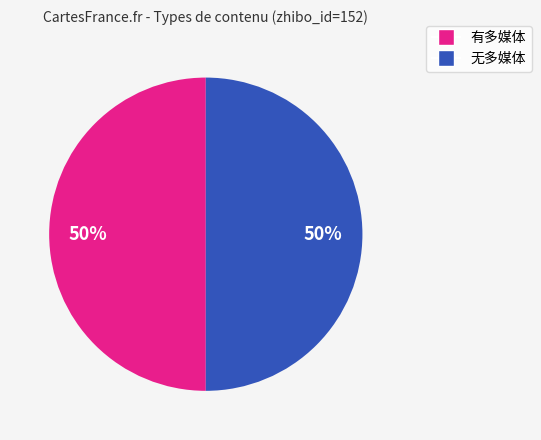

To the nearest percent, what is the average slice percentage?

50%